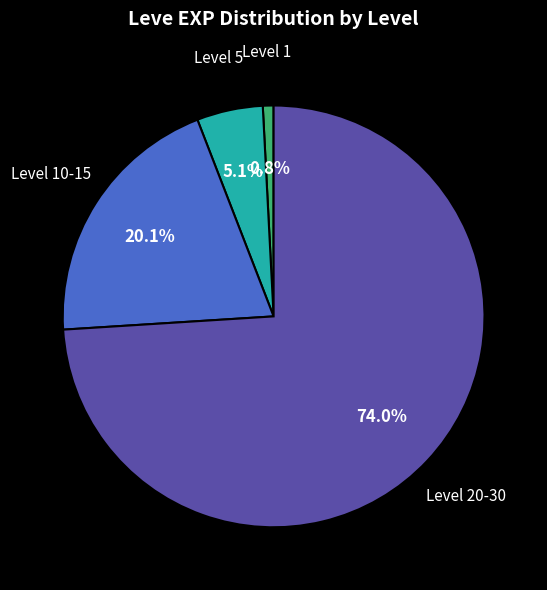

Is there any slice that represents more than half of the pie?

Yes